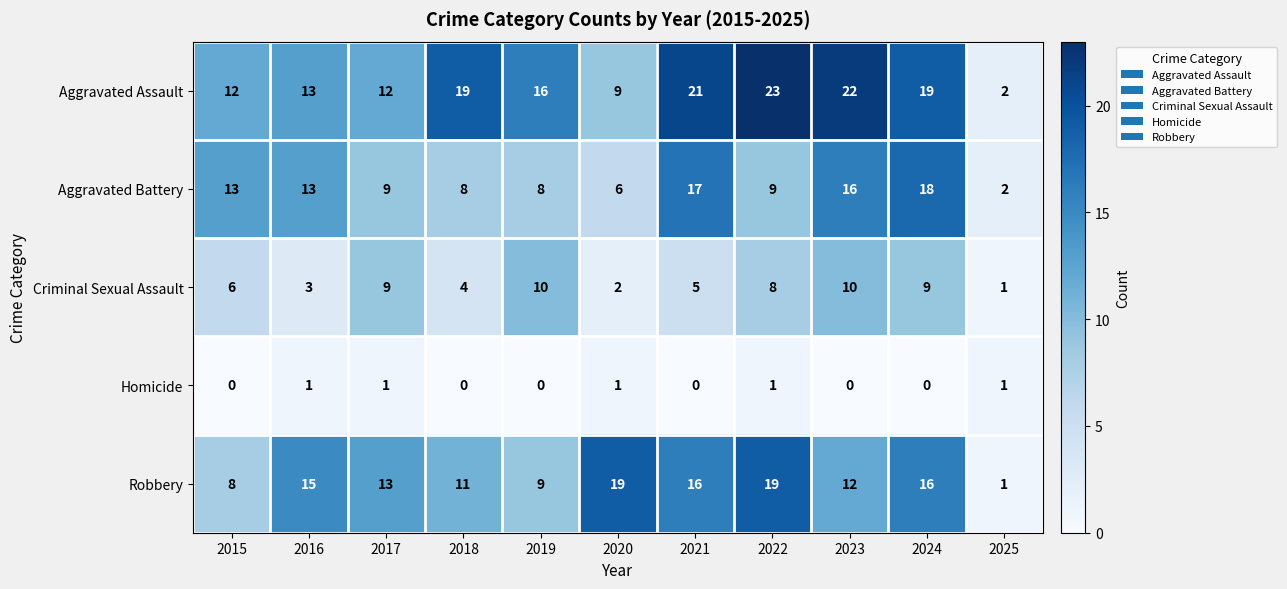

At which label does Robbery first exceed 13?

2016